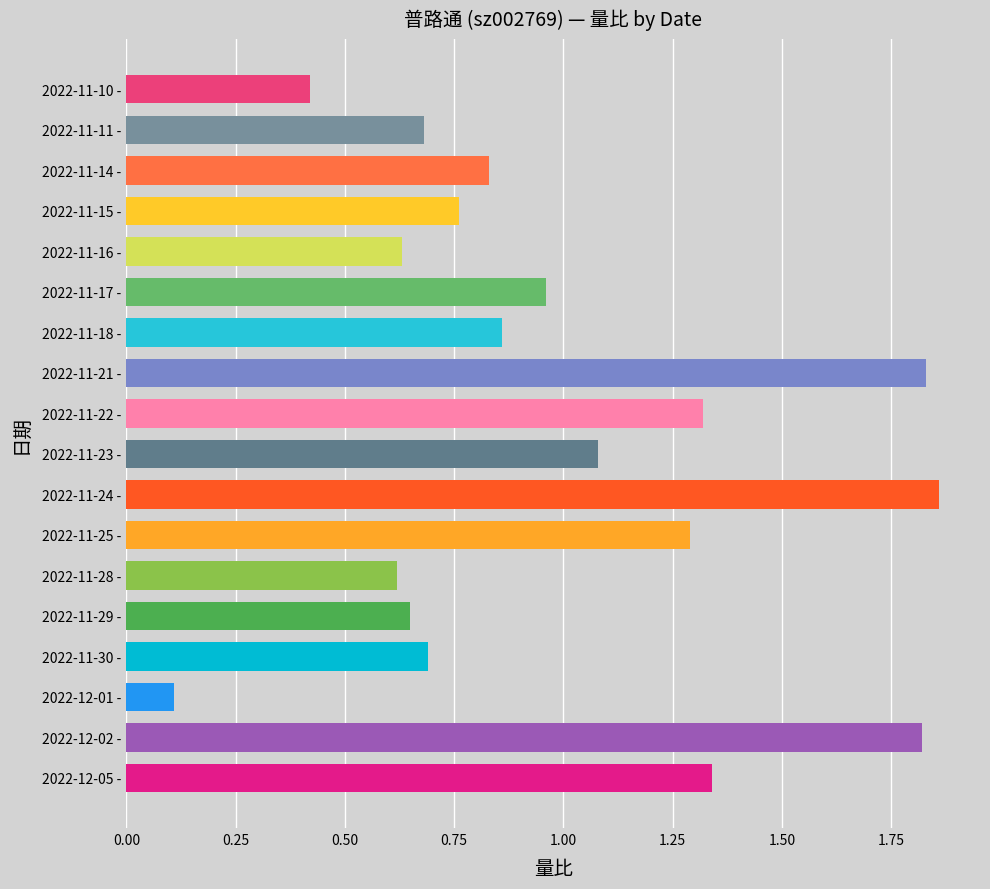

What position from the right is 2022-12-05?

18